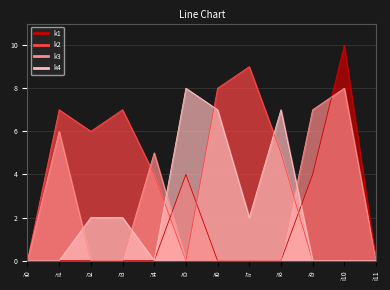

Reading right to left, what are all the values shown in this chart?

k1: 0	10	4	0	0	0	4	0	0	0	0	0
k2: 0	0	0	5	9	8	0	4	7	6	7	0
k3: 0	8	7	0	0	0	0	5	0	0	6	0
k4: 0	0	0	7	2	7	8	0	2	2	0	0